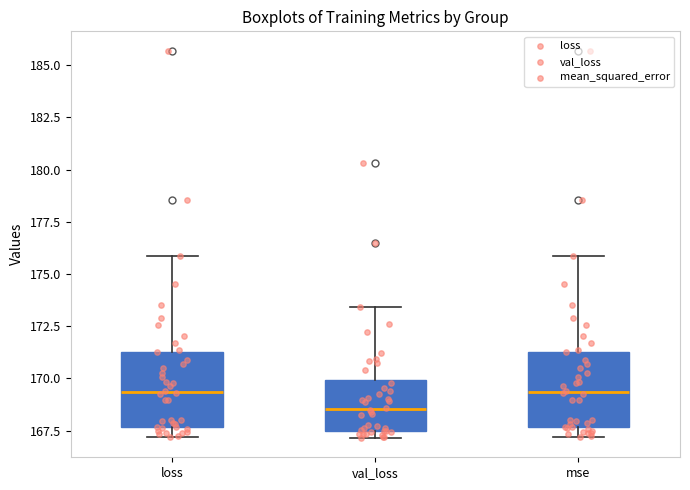

Reading left to right, transcribe this box plot: for each box, give where its median line is, the range the box spans, and where its two whiskers end, as read against the y-axis. The values are not printed on the chart, so give them approximately, as read against the axis.

loss: median 169.5, box 167.5 to 171.5, whiskers 167.0 to 176.0
val_loss: median 168.5, box 167.5 to 170.0, whiskers 167.0 to 173.5
mse: median 169.5, box 167.5 to 171.5, whiskers 167.0 to 176.0